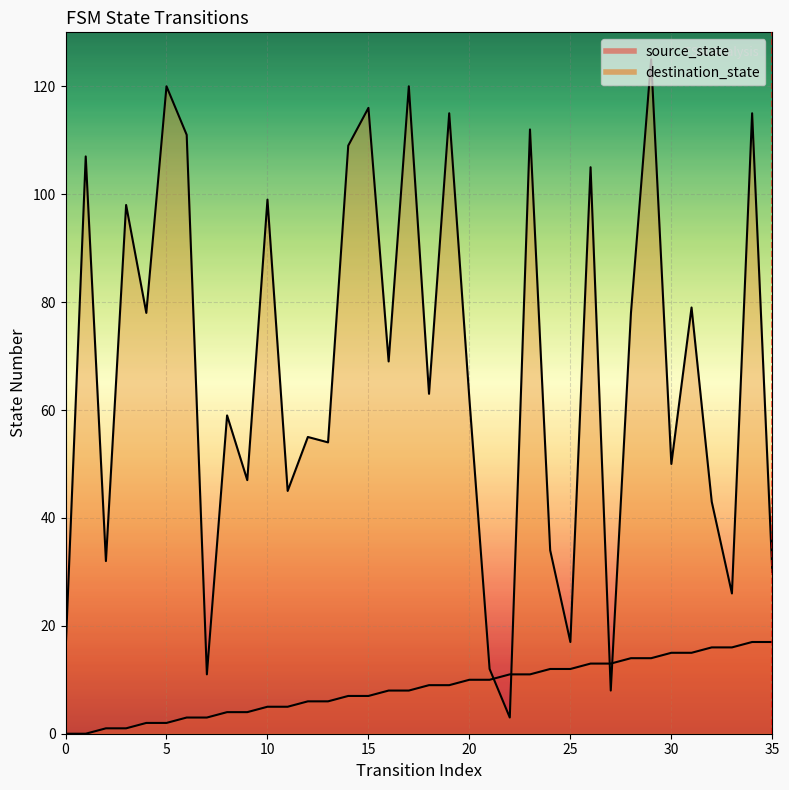

How many values in the destination_state series exceed 63?

17